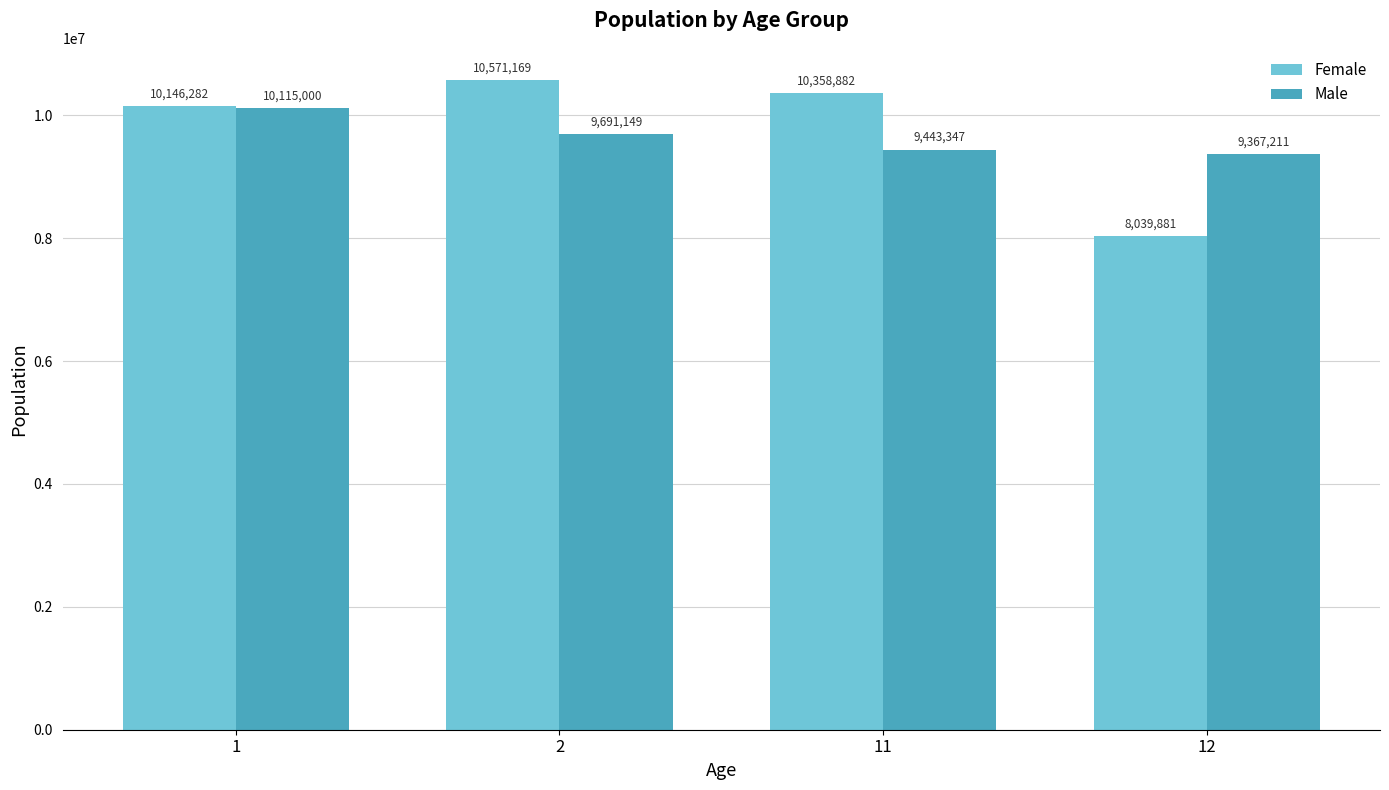

What are all the series names shown in the legend?

Female, Male